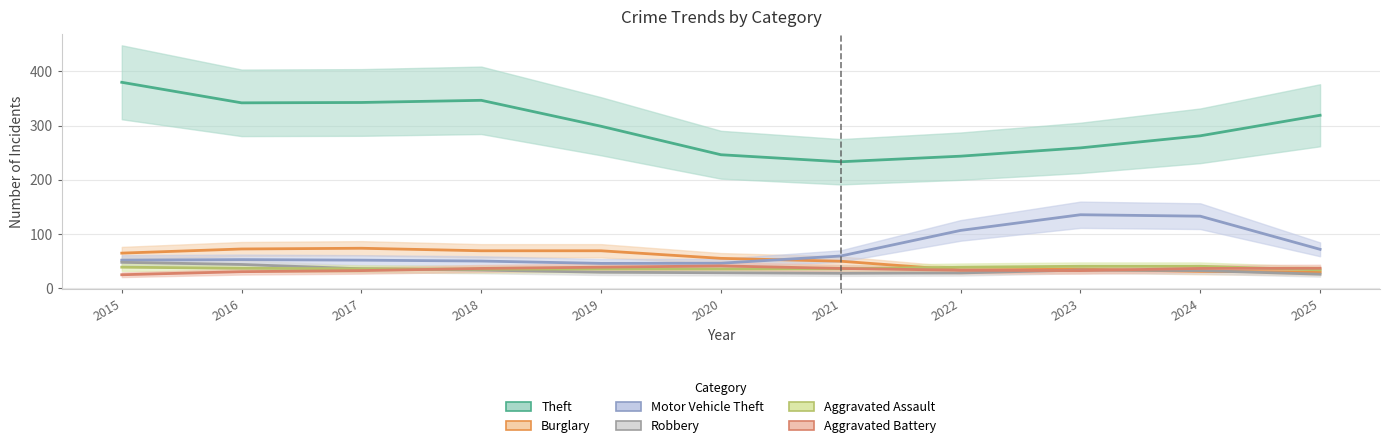

How many distinct data groups are displayed?

6